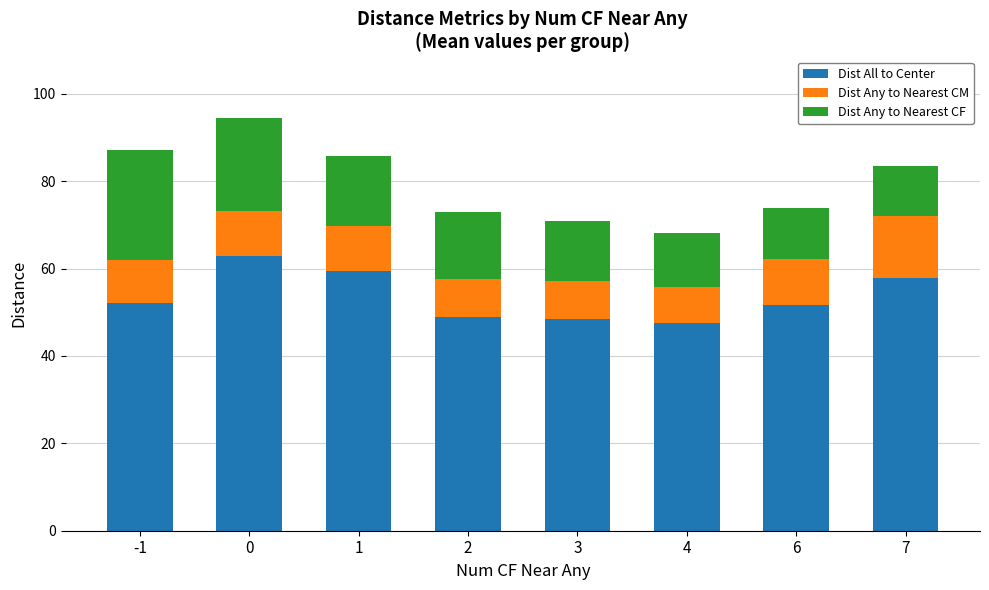

The value of Dist All to Center at 3 is 48.5. True or false?

True